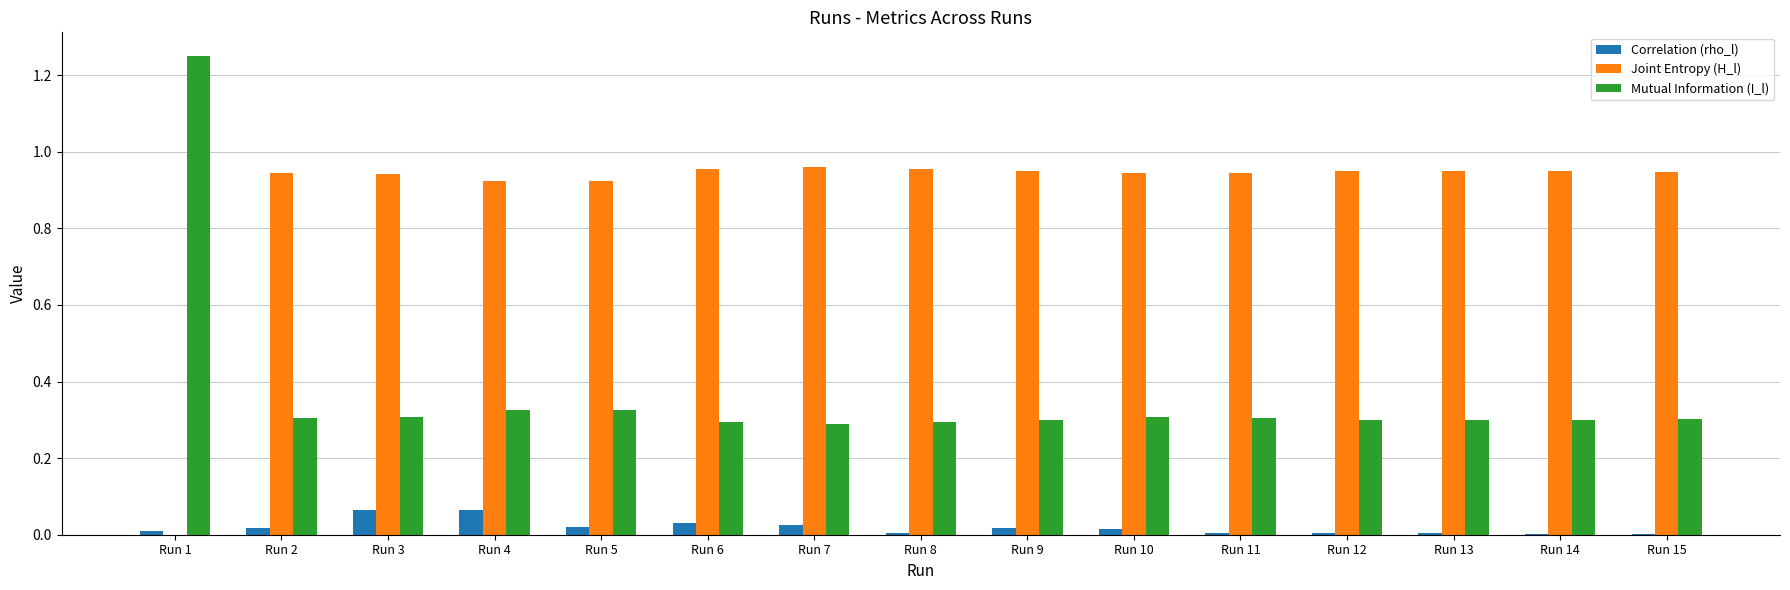

At which label does Mutual Information (I_l) reach its peak?

Run 1